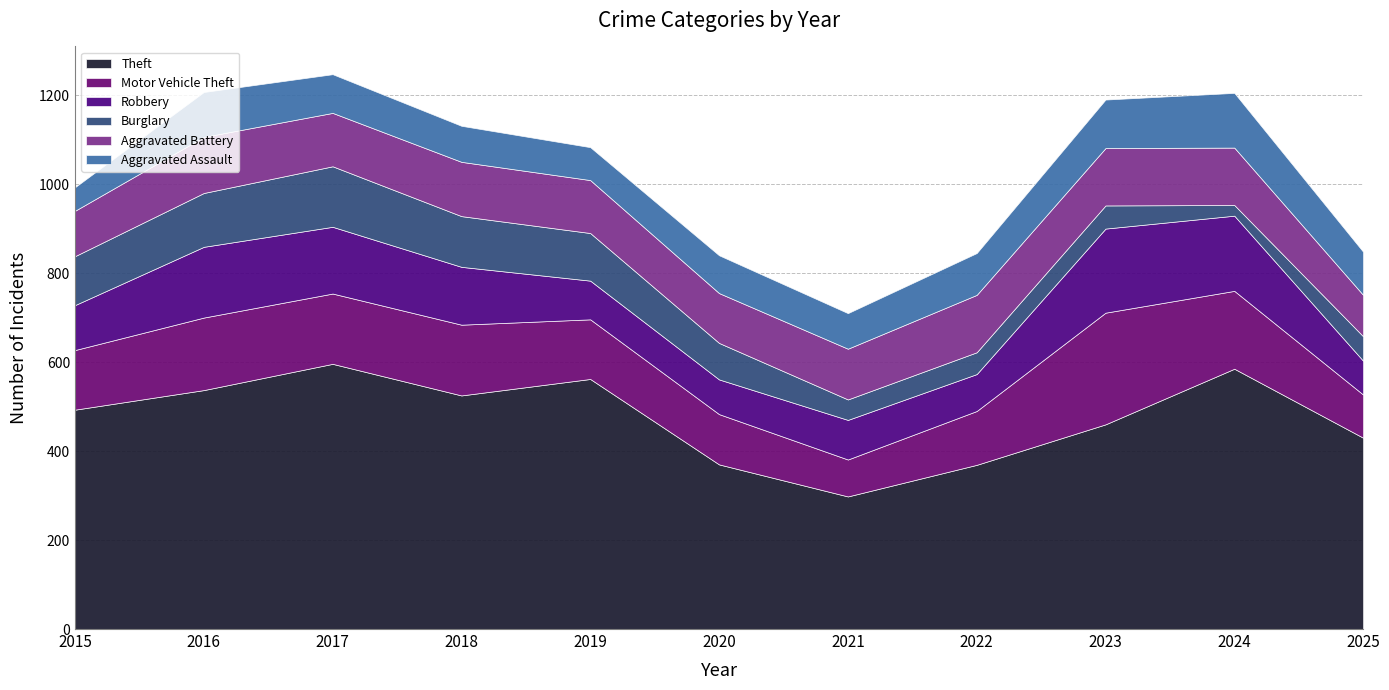

What is the spread (max minus min) of values at 2025?

375